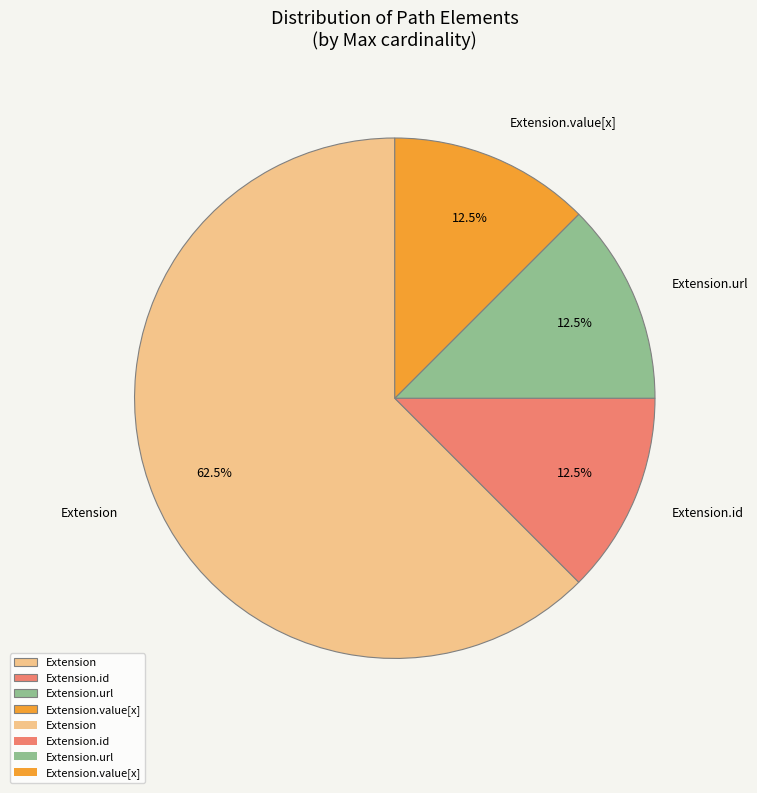

What is the ratio of the value at Extension.url to the value at Extension.id?

1.0